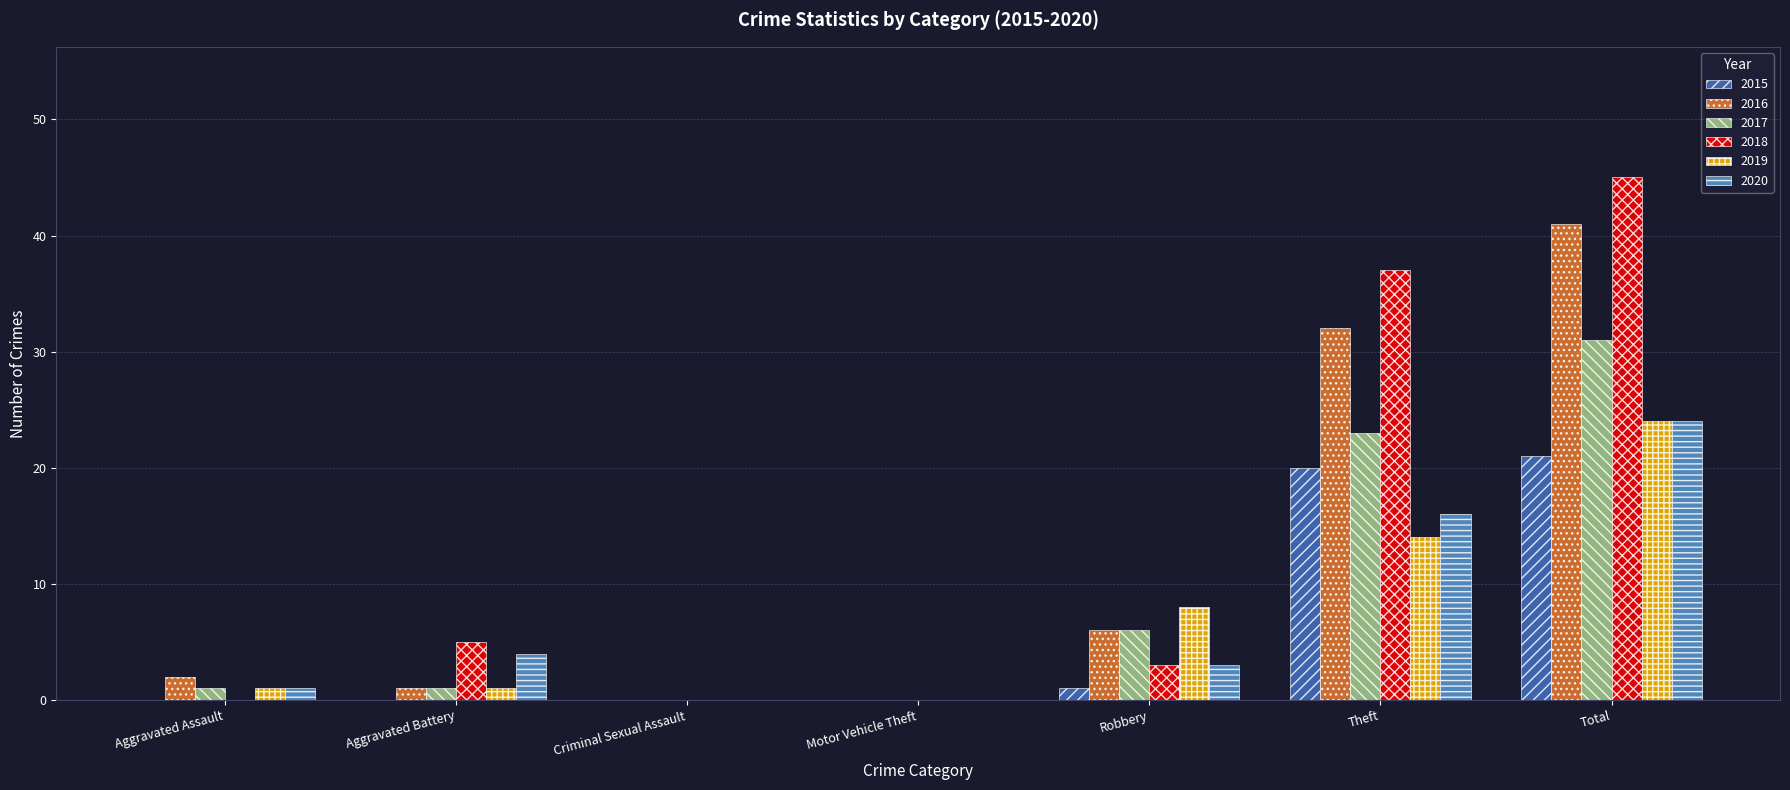

Reading left to right, extract all data points from this chart.

2015: Aggravated Assault=0	Aggravated Battery=0	Criminal Sexual Assault=0	Motor Vehicle Theft=0	Robbery=1	Theft=20	Total=21
2016: Aggravated Assault=2	Aggravated Battery=1	Criminal Sexual Assault=0	Motor Vehicle Theft=0	Robbery=6	Theft=32	Total=41
2017: Aggravated Assault=1	Aggravated Battery=1	Criminal Sexual Assault=0	Motor Vehicle Theft=0	Robbery=6	Theft=23	Total=31
2018: Aggravated Assault=0	Aggravated Battery=5	Criminal Sexual Assault=0	Motor Vehicle Theft=0	Robbery=3	Theft=37	Total=45
2019: Aggravated Assault=1	Aggravated Battery=1	Criminal Sexual Assault=0	Motor Vehicle Theft=0	Robbery=8	Theft=14	Total=24
2020: Aggravated Assault=1	Aggravated Battery=4	Criminal Sexual Assault=0	Motor Vehicle Theft=0	Robbery=3	Theft=16	Total=24